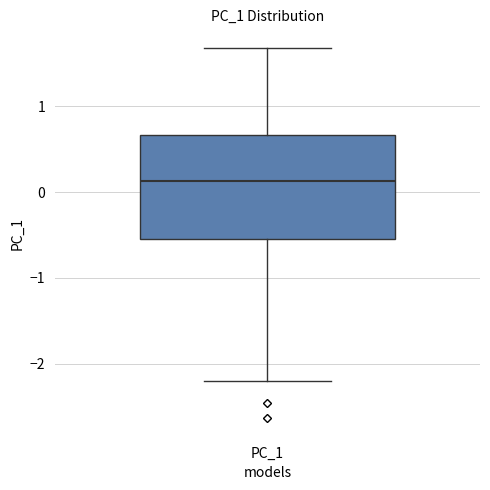

Where does the lower whisker of the box for PC_1 end on the y-axis? The values are not printed on the chart, so give them approximately, as read against the axis.

-2.2